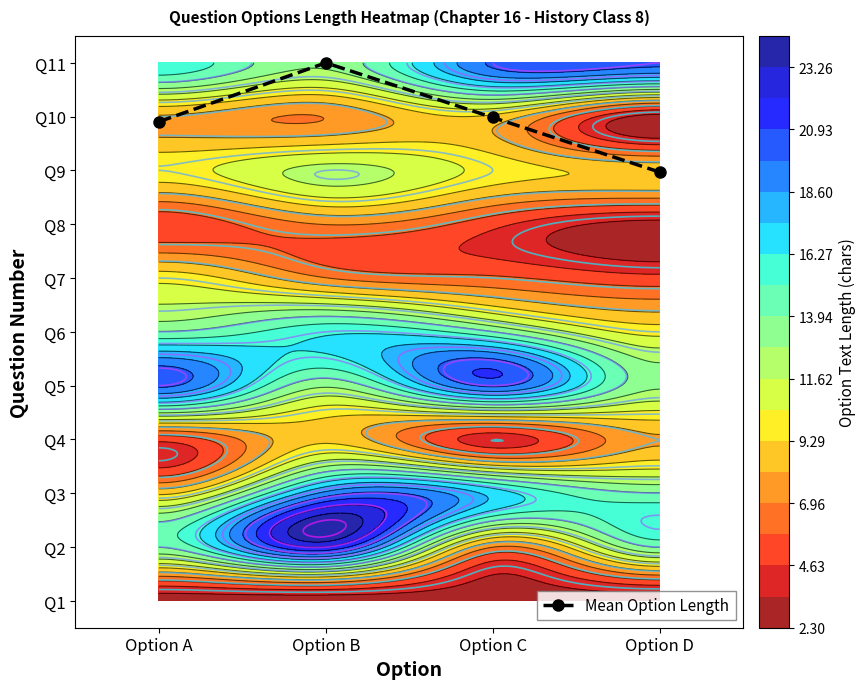

What is the difference between the values at Option C and Option B?

1.0